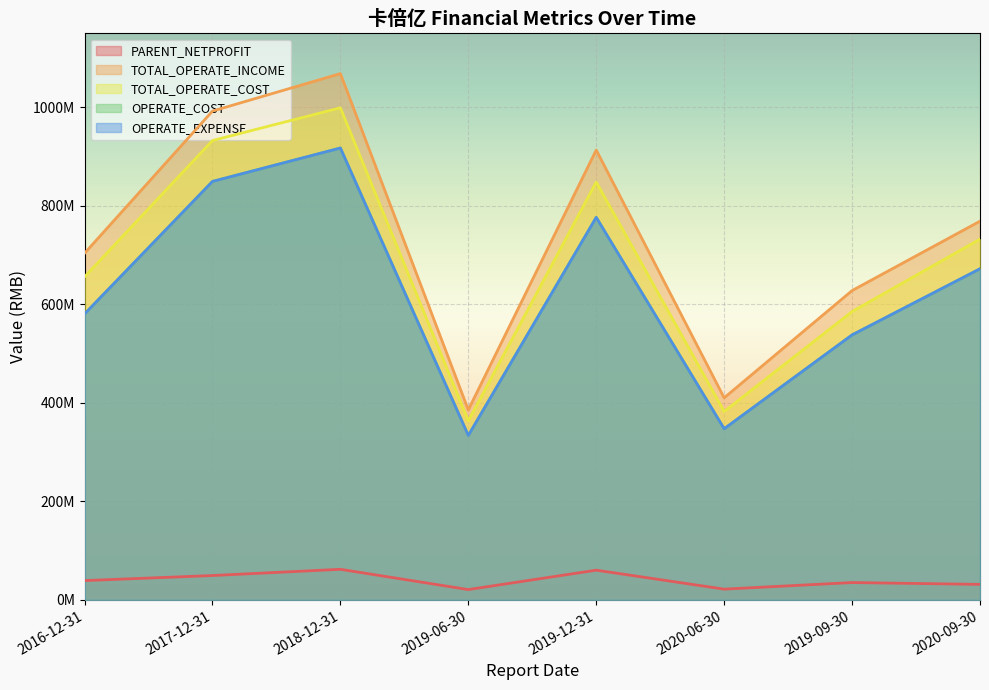

Reading left to right, list all the values displayed in this chart.

PARENT_NETPROFIT: 2020-09-30=31520454.9	2019-09-30=35219758.6	2019-12-31=60349590.9	2018-12-31=62135825.4	2017-12-31=49487138.9	2020-06-30=21854042.1	2019-06-30=20967154.5	2016-12-31=39204285.8
TOTAL_OPERATE_INCOME: 2020-09-30=768698982.7	2019-09-30=627859940.9	2019-12-31=913121311.0	2018-12-31=1068263477.0	2017-12-31=992141286.2	2020-06-30=410174543.0	2019-06-30=385675124.0	2016-12-31=703547976.3
TOTAL_OPERATE_COST: 2020-09-30=732260536.9	2019-09-30=585249160.3	2019-12-31=848139461.6	2018-12-31=998865387.0	2017-12-31=932381086.0	2020-06-30=382546326.4	2019-06-30=363344751.1	2016-12-31=655687306.2
OPERATE_COST: 2020-09-30=672053093.0	2019-09-30=537818545.5	2019-12-31=776369289.0	2018-12-31=917166720.6	2017-12-31=849321085.2	2020-06-30=347341088.9	2019-06-30=333702488.8	2016-12-31=580301589.3
OPERATE_EXPENSE: 2020-09-30=672053093.0	2019-09-30=537818545.5	2019-12-31=776369289.0	2018-12-31=917166720.6	2017-12-31=849321085.2	2020-06-30=347341088.9	2019-06-30=333702488.8	2016-12-31=580301589.3